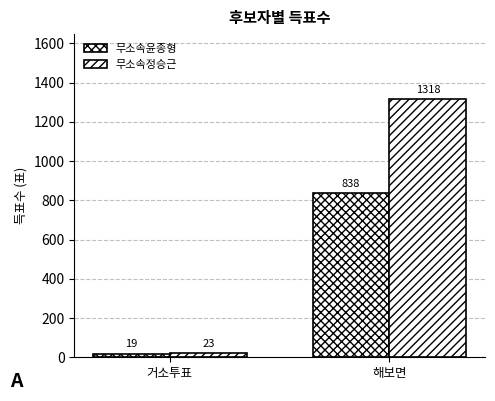

What is the value of the 무소속정승근 bar at the 1st from the left?

23